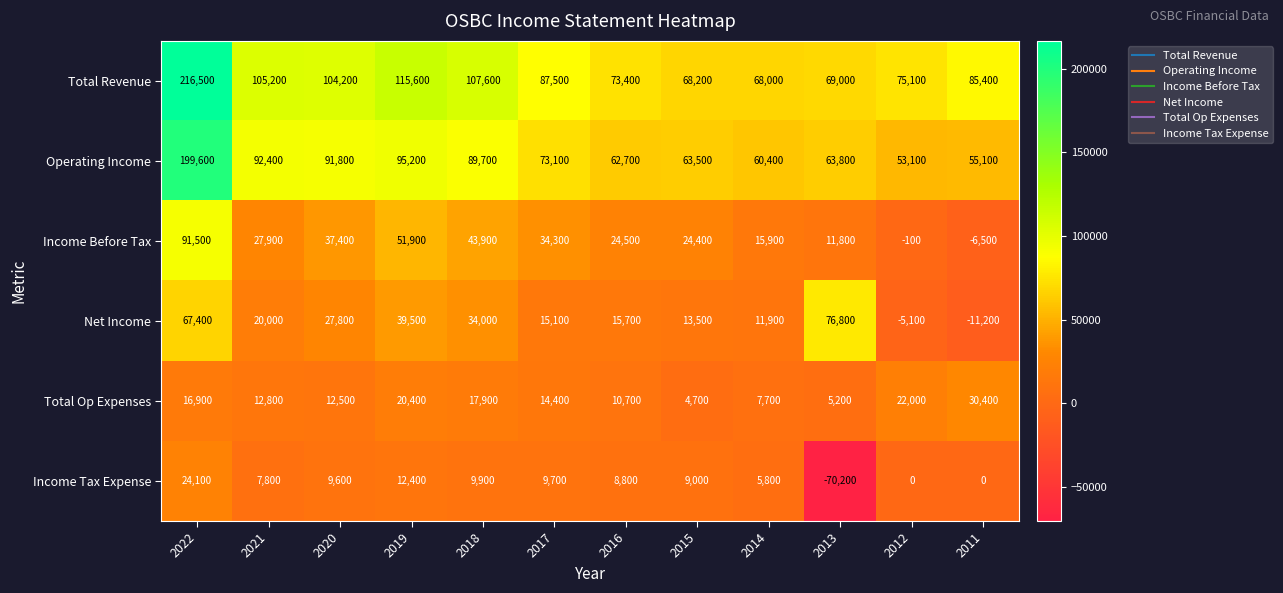

Rank the series at 2019 from lowest to highest value.

Income Tax Expense, Total Op Expenses, Net Income, Income Before Tax, Operating Income, Total Revenue